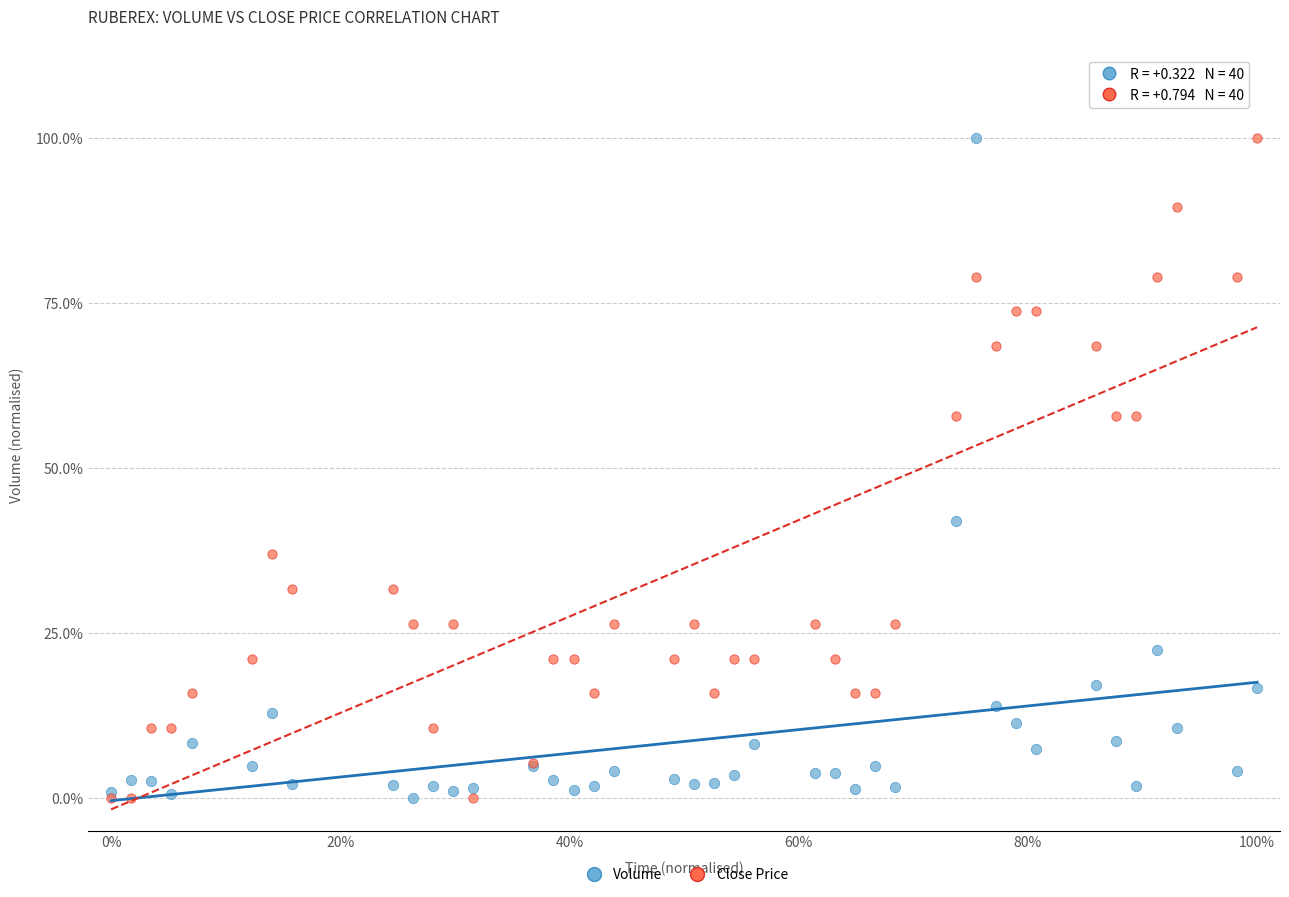

What are all the series names shown in the legend?

Volume, Close Price